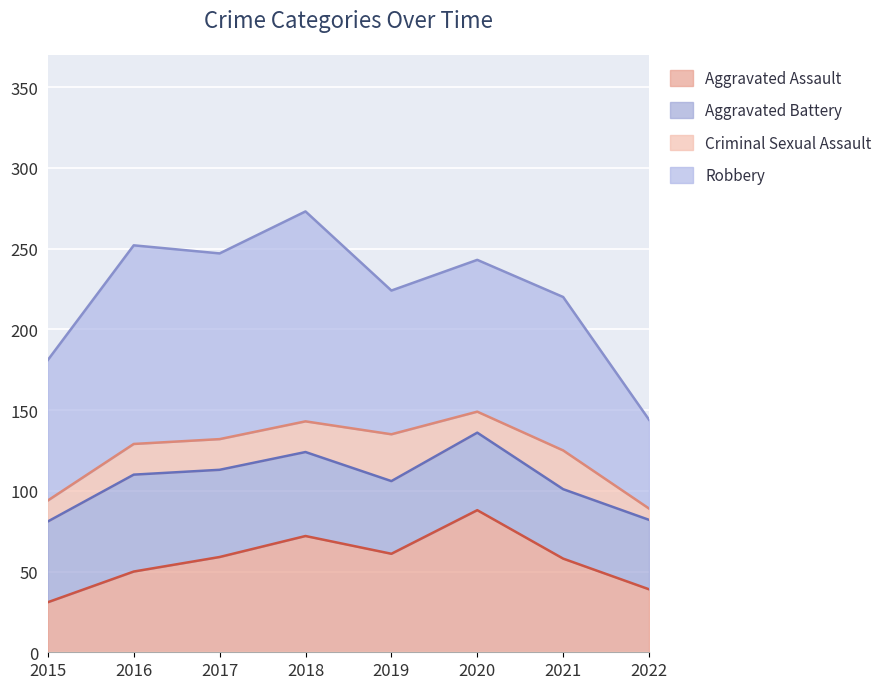

What is the difference between the Aggravated Battery values at 2019 and 2016?

15